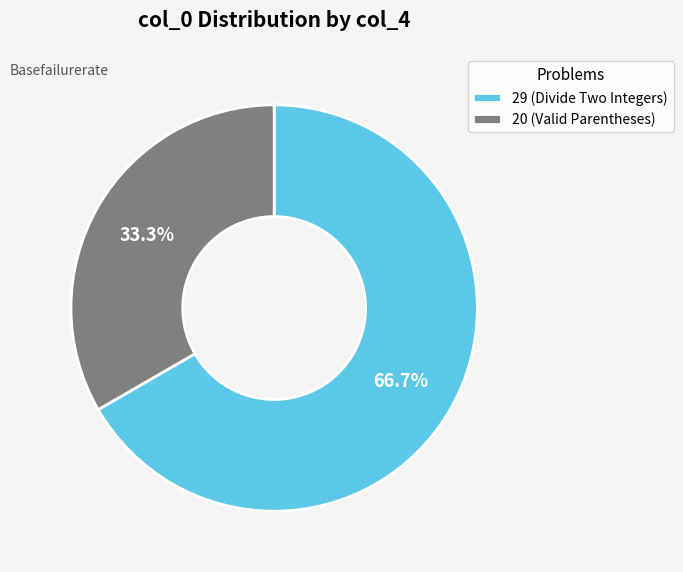

How many segments does this pie chart have?

2